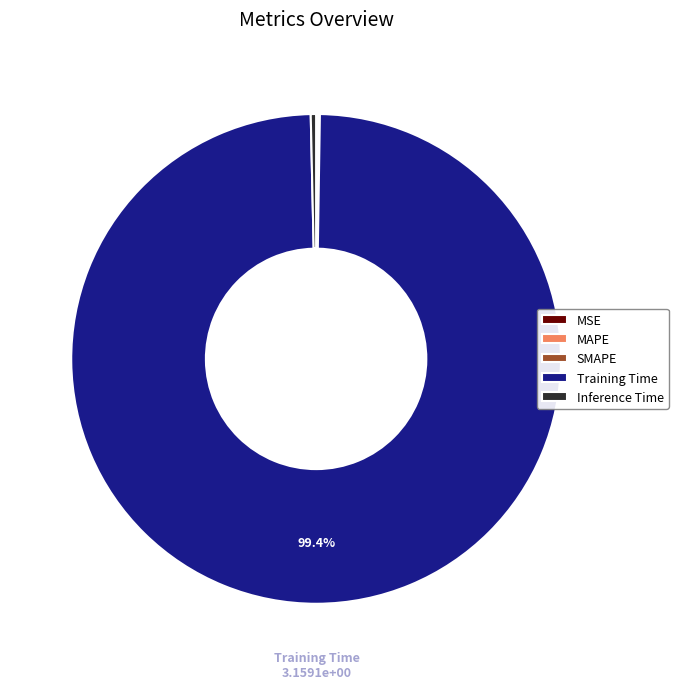

What is the largest slice in the pie chart?

Training Time